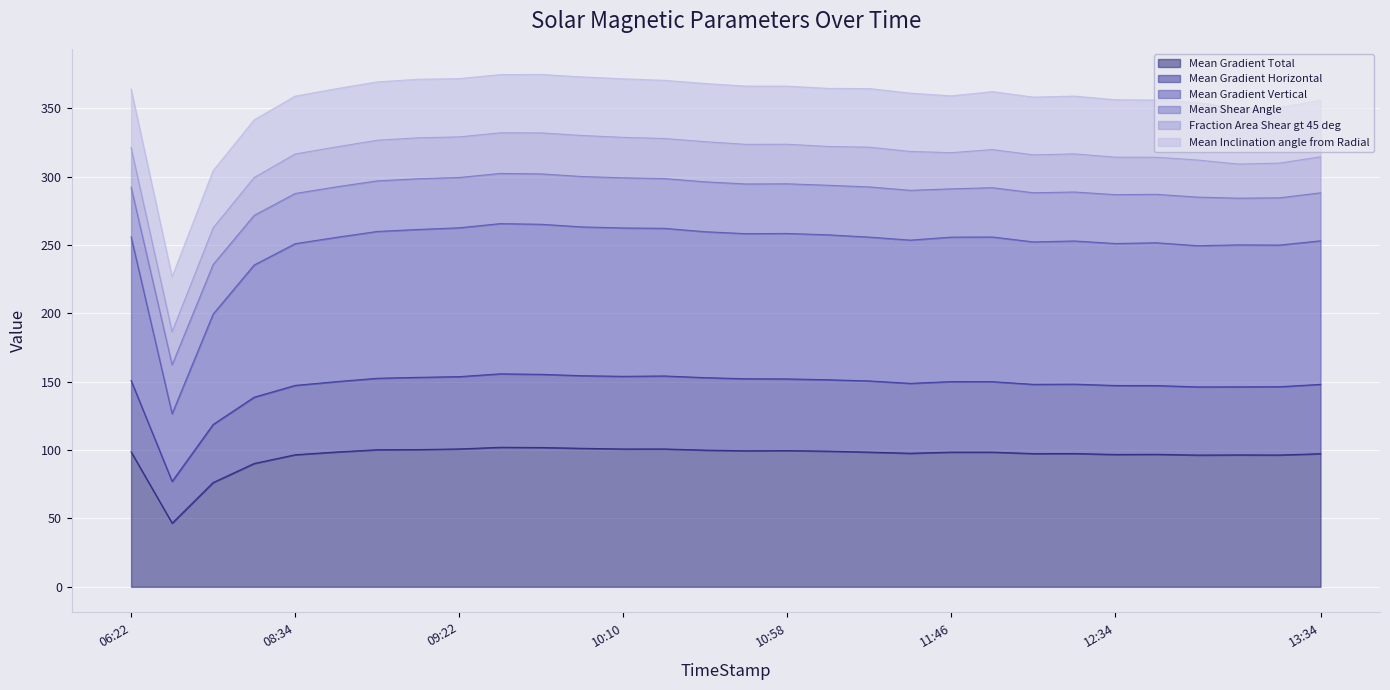

What is the minimum value for Mean Gradient Total?

46.6